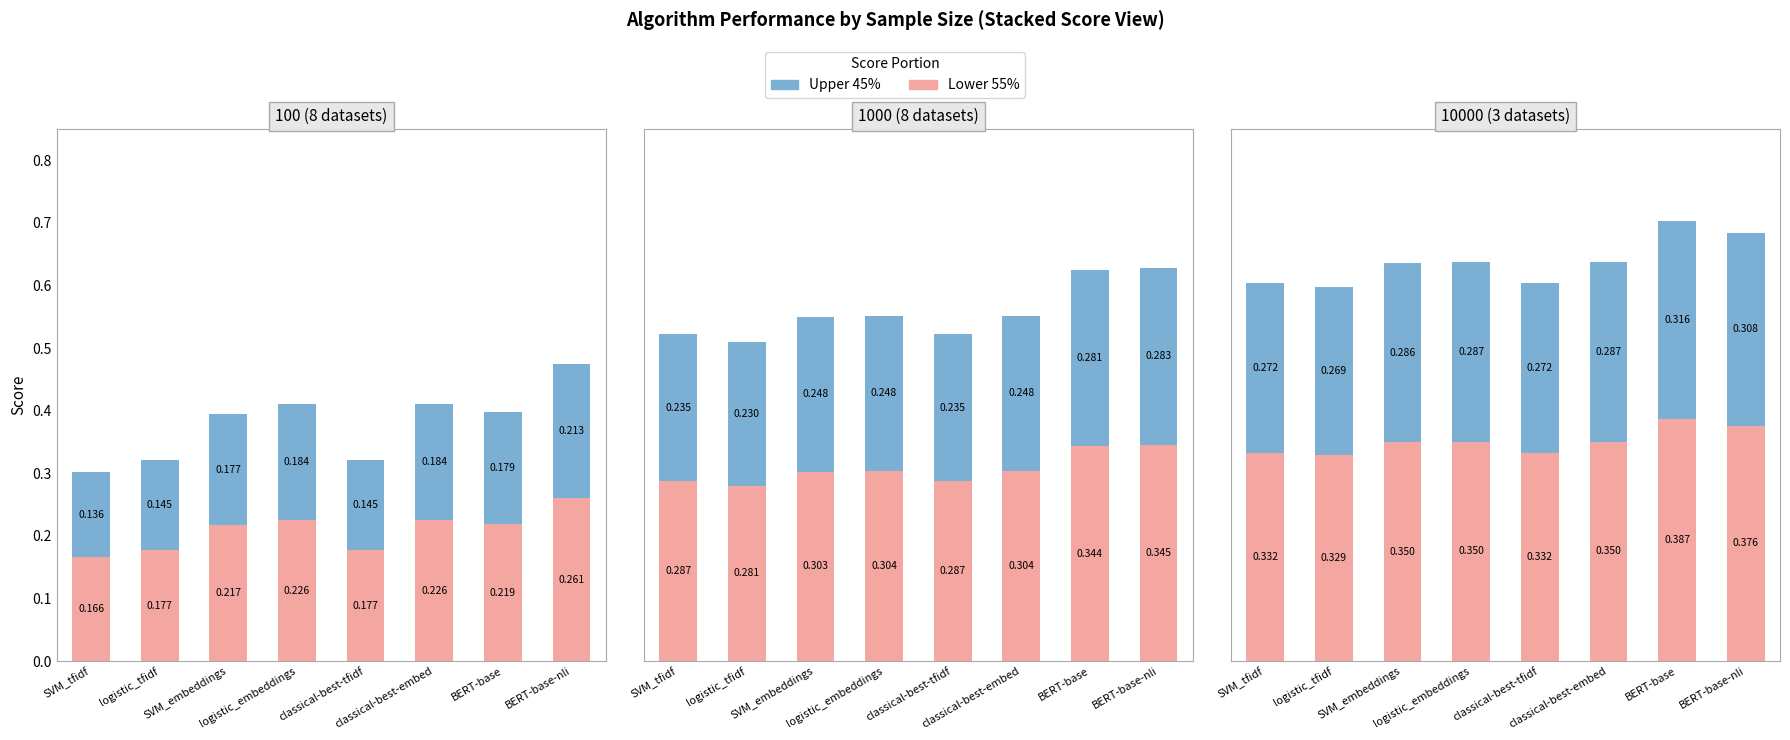

What position from the right is SVM_embeddings?

6